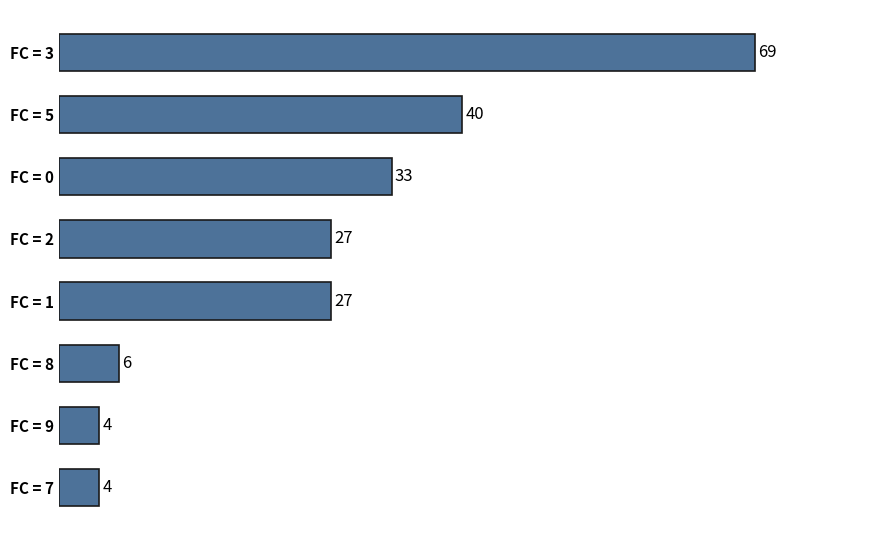

What is the minimum value shown in the chart?

4